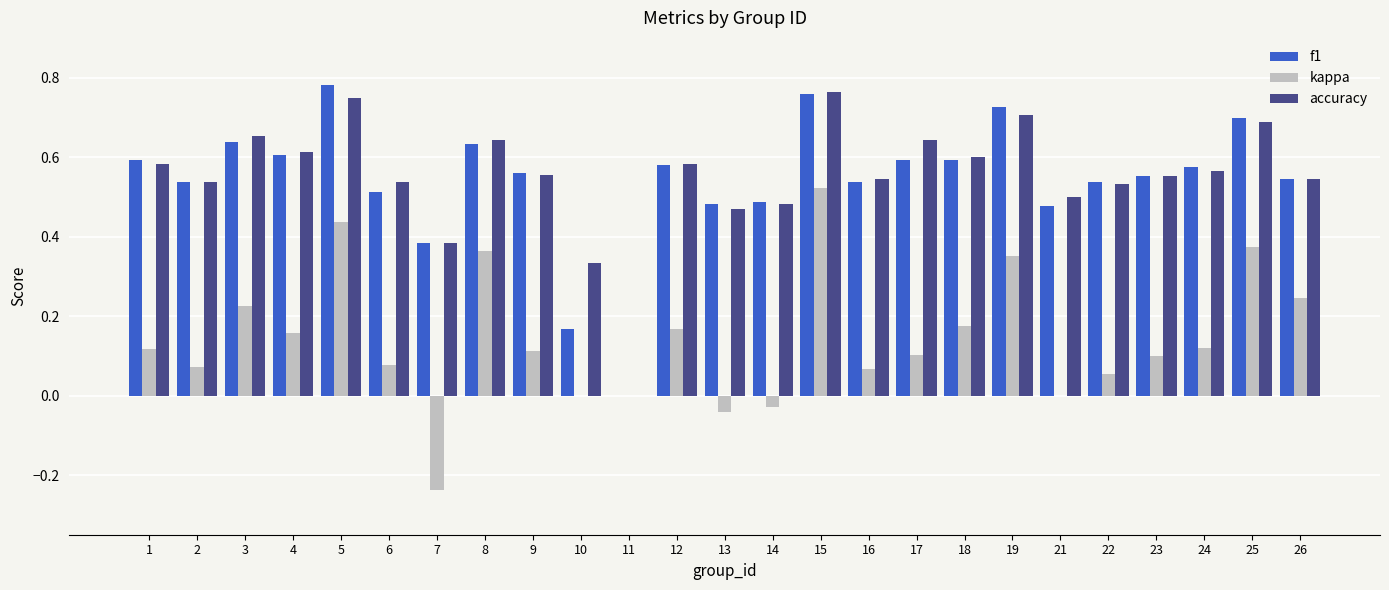

At which label does kappa reach its peak?

15